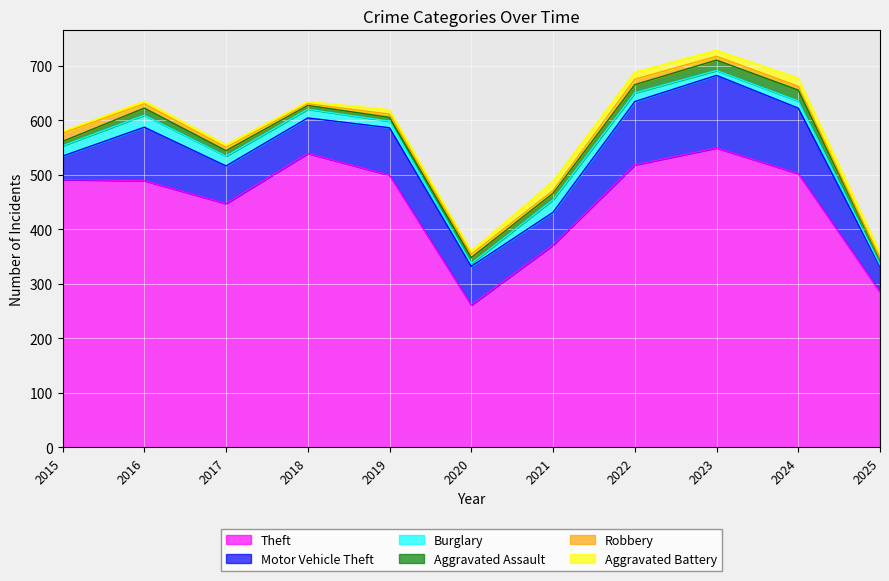

What are all the series names shown in the legend?

Theft, Motor Vehicle Theft, Burglary, Aggravated Assault, Robbery, Aggravated Battery